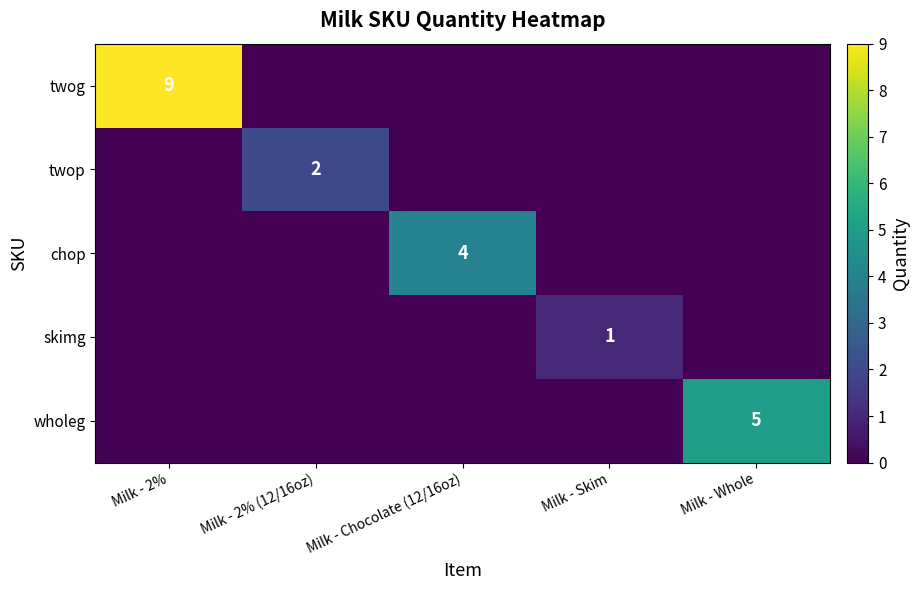

True or false: twop has a value of 2 at Milk - 2% (12/16oz).

True